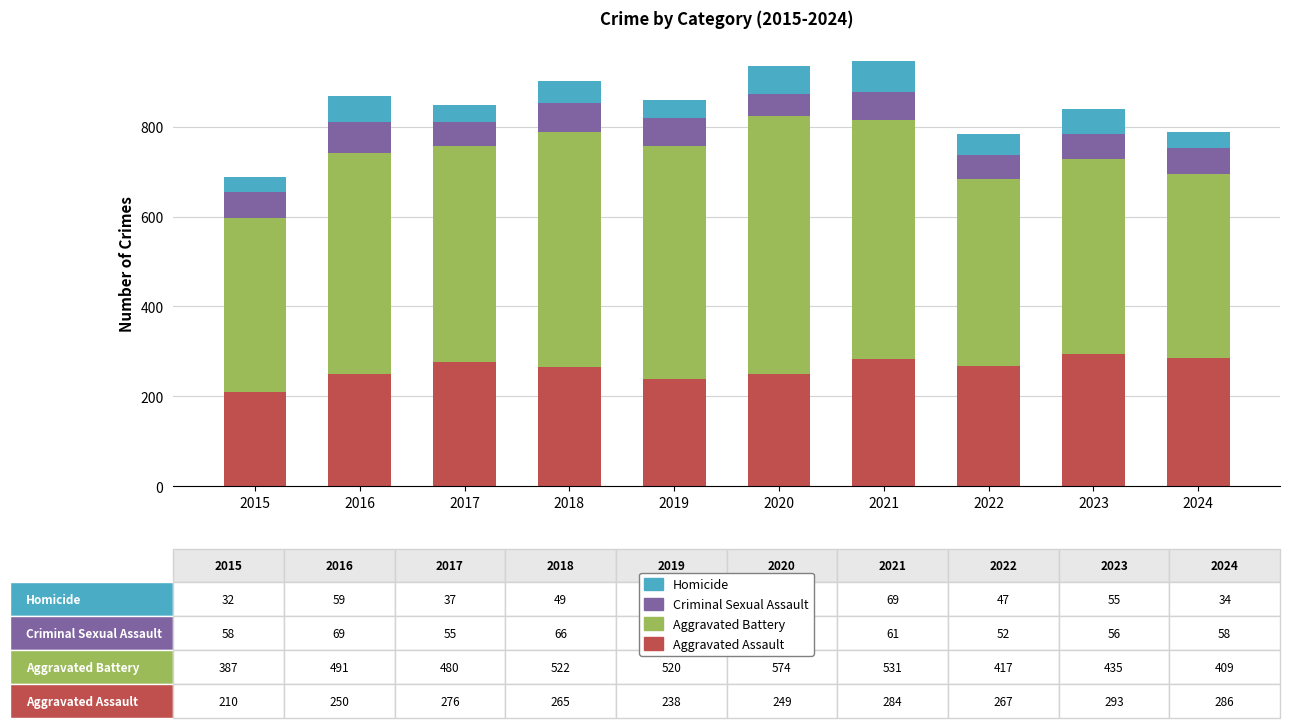

How many categories are shown in the chart?

10